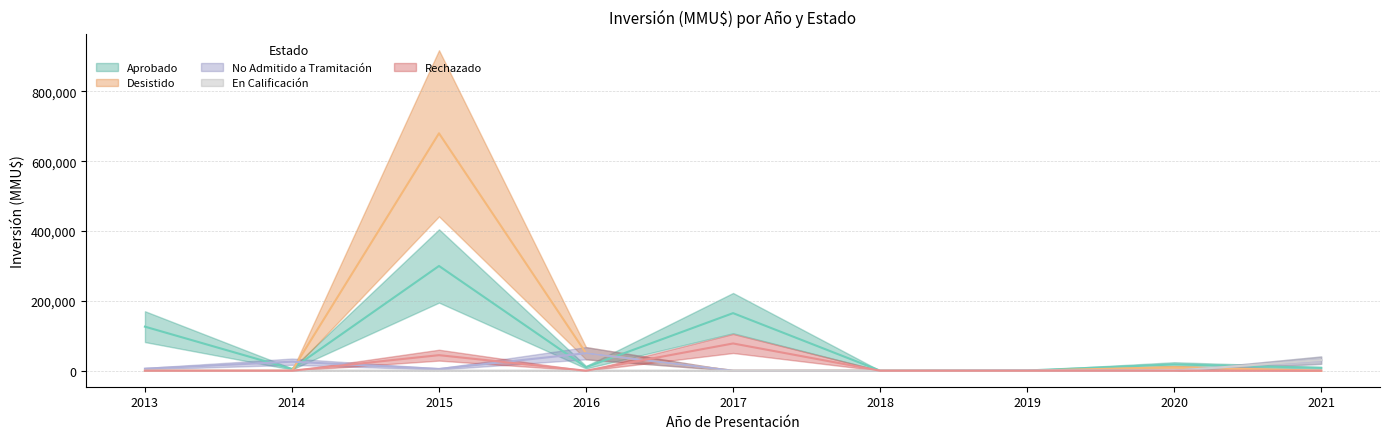

Is the value of En Calificación at 2017 greater than the value of Aprobado at 2015?

No